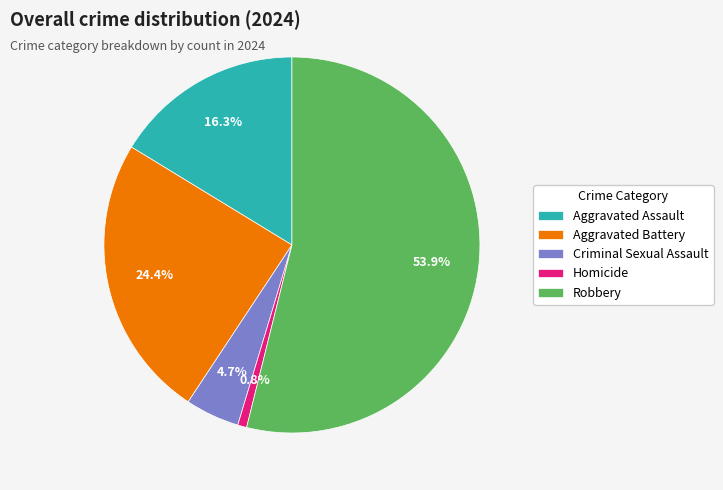

Is it true that Robbery is 54% of the pie?

True